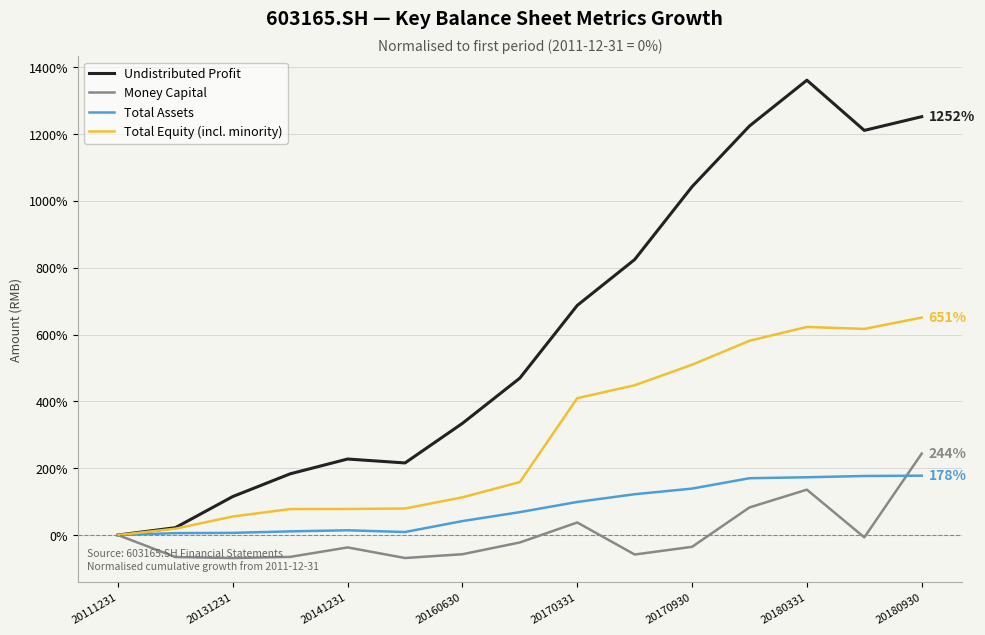

Which category has the lowest value in the Total Equity (incl. minority) series?

20111231